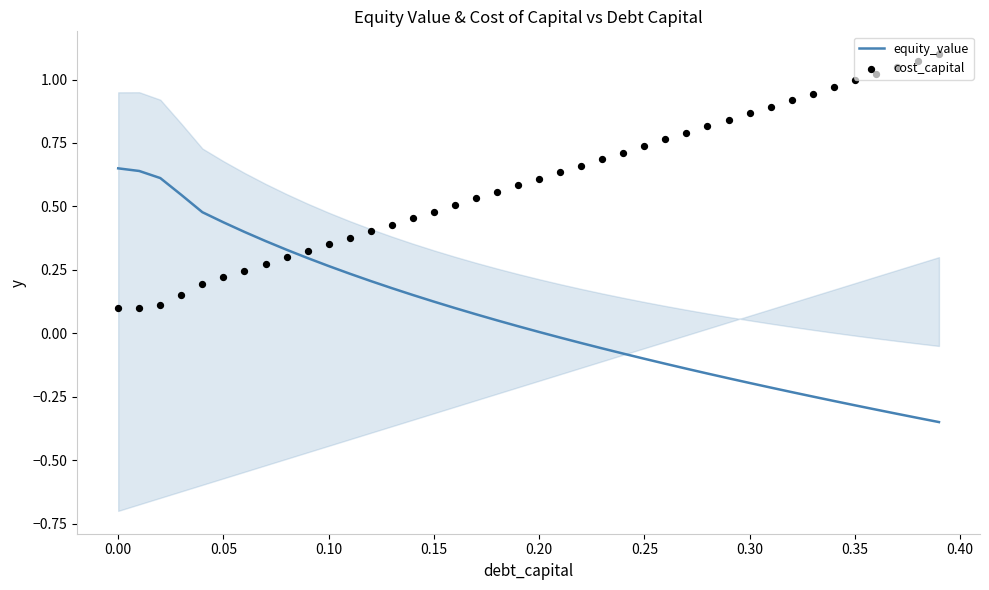

At how many categories does at least one series exceed 0?

40